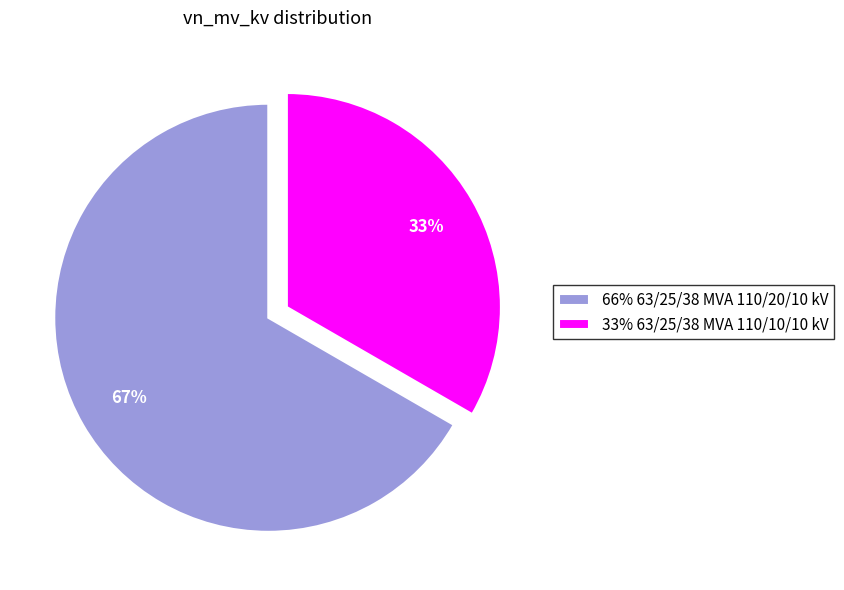

Does 33% 63/25/38 MVA 110/10/10 kV represent more than half of the total?

No